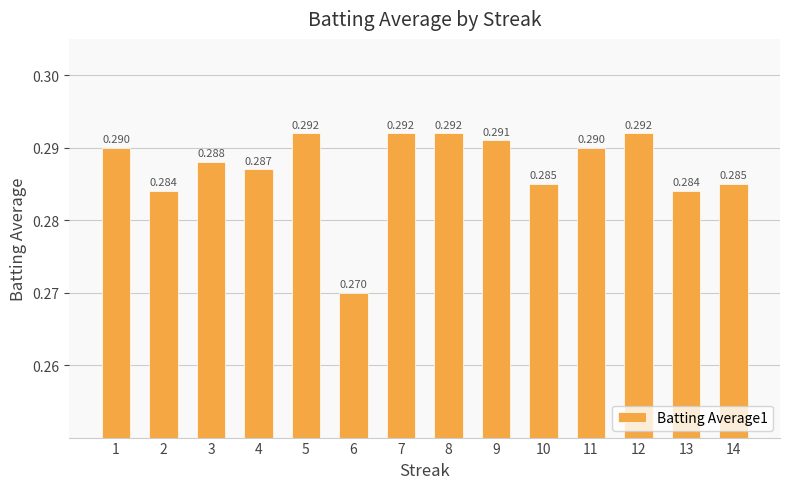

How many data points does each series have?

14